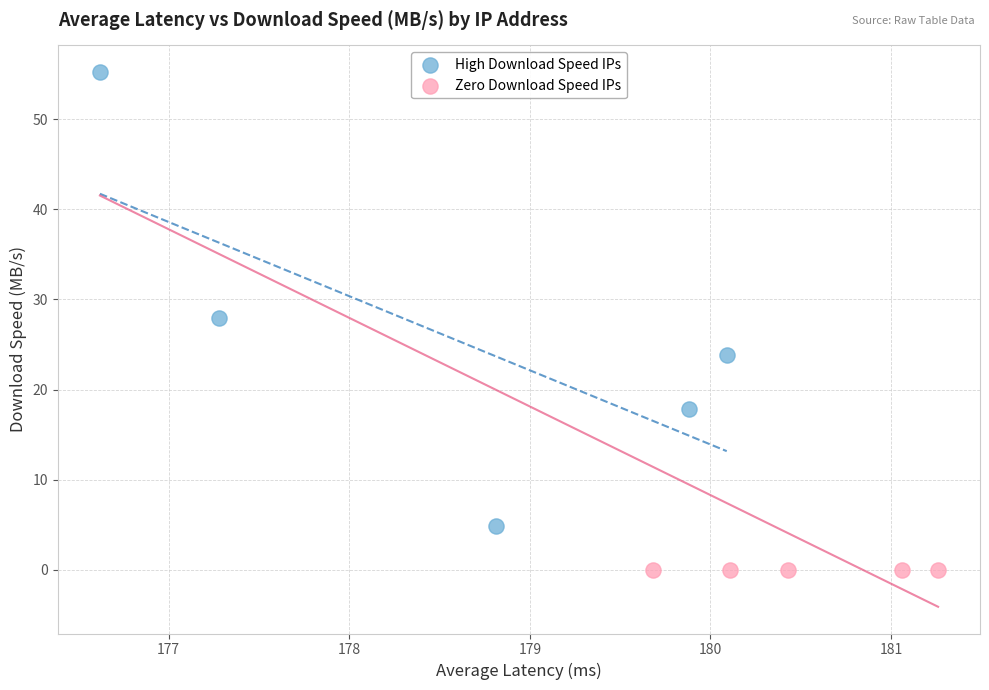

Which series contains the lowest Y value?

Zero Download Speed IPs